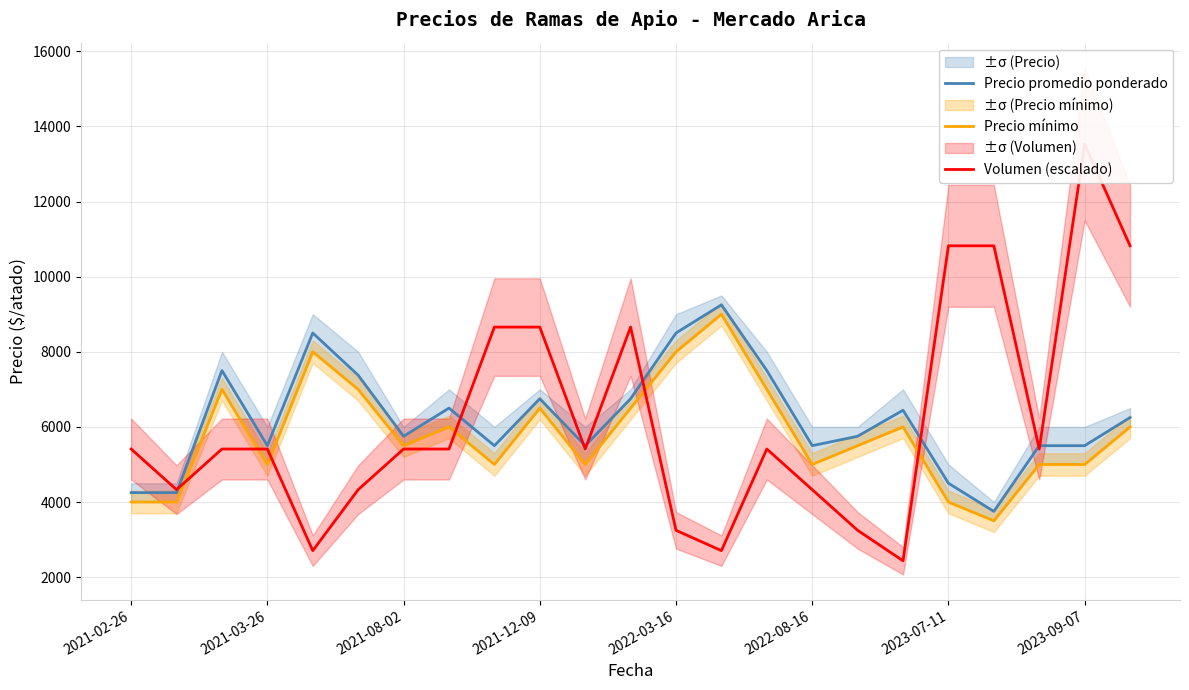

What is the lowest value of the Precio mínimo series?

3500.0